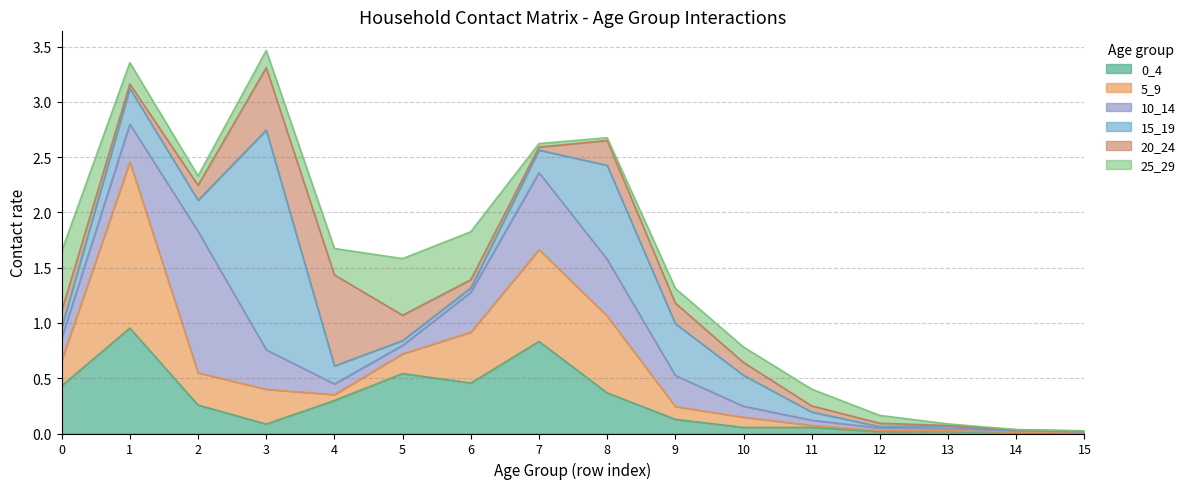

Where is 0_4 nearest to the value 0?

14